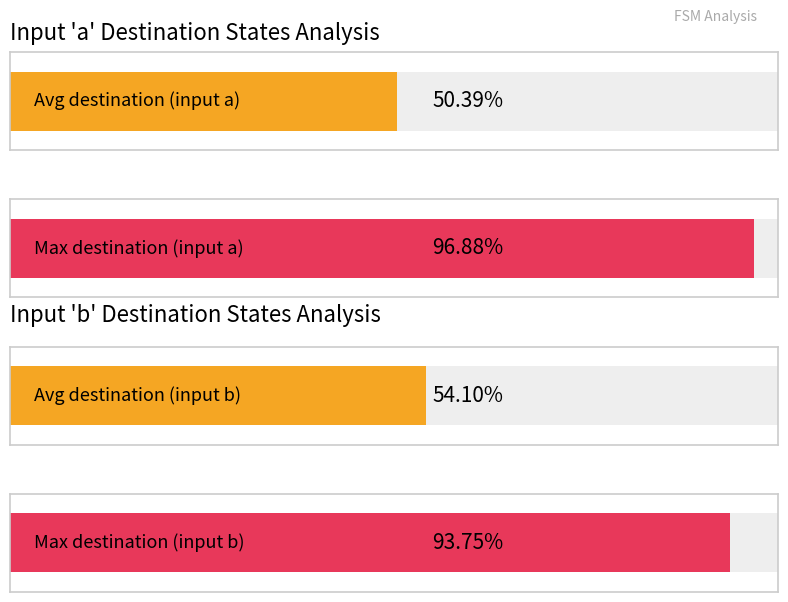

The input_symbol_b_dest series shows 87 at state 1. True or false?

False